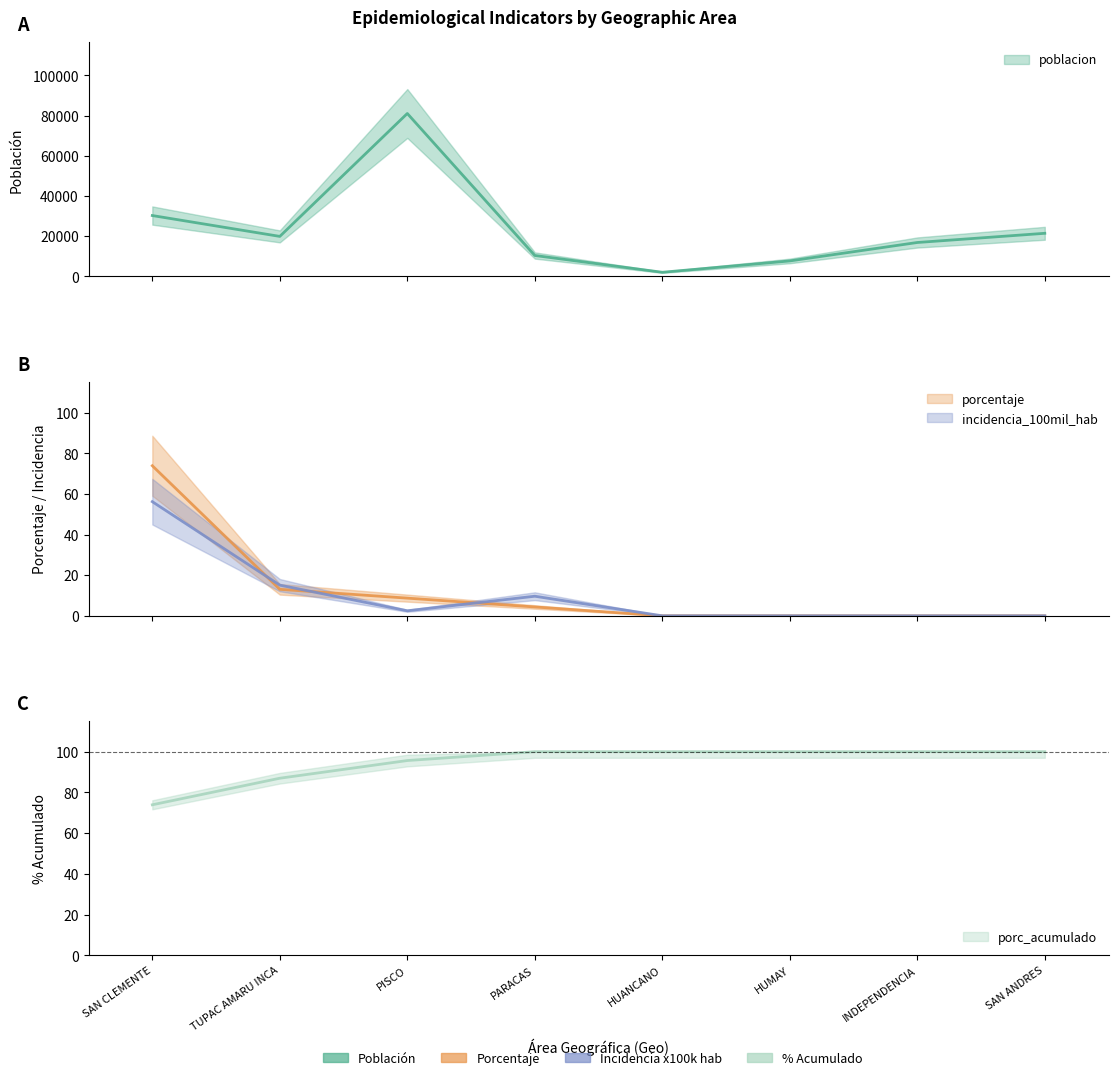

At which label does porcentaje first exceed 4?

SAN CLEMENTE